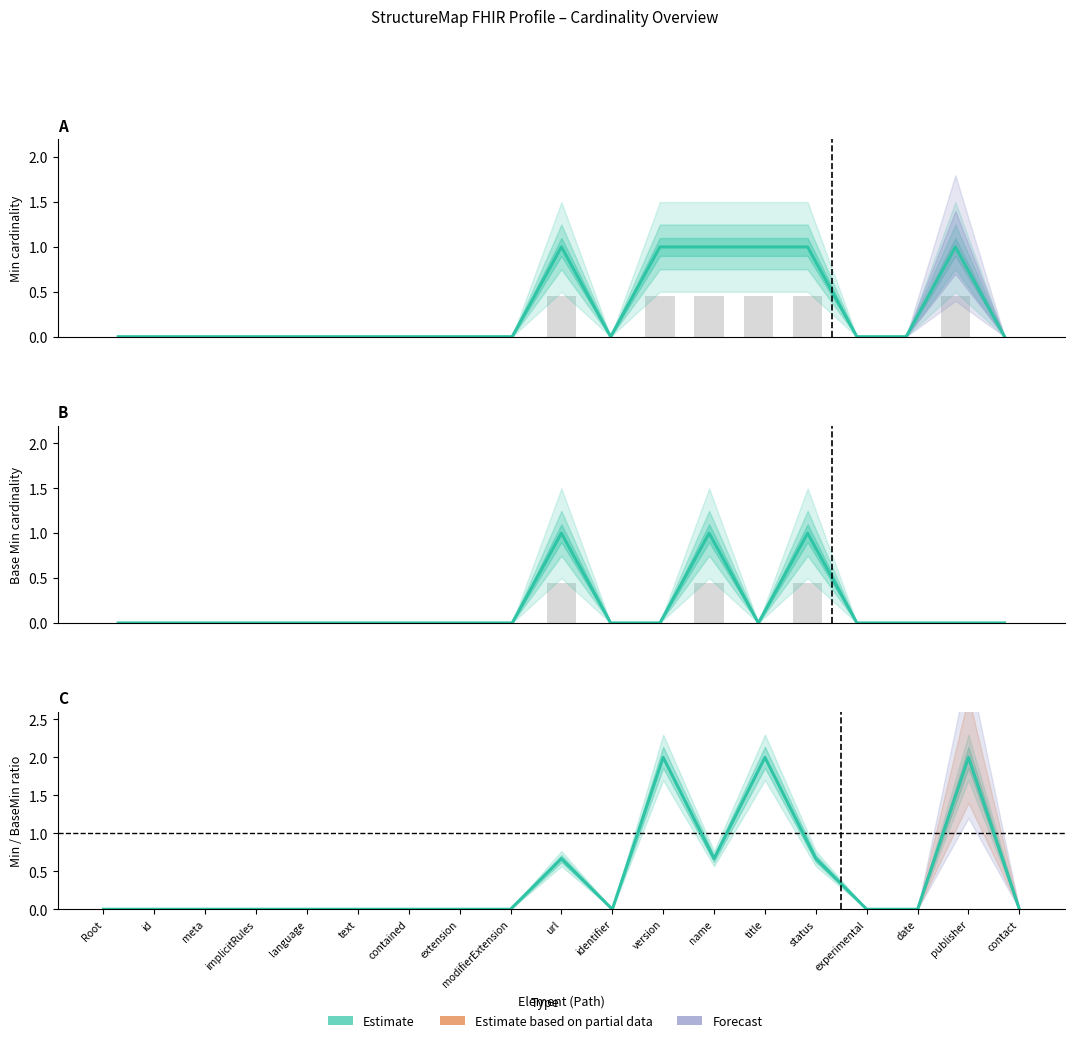

Where is Ratio Estimate nearest to the value 1?

url